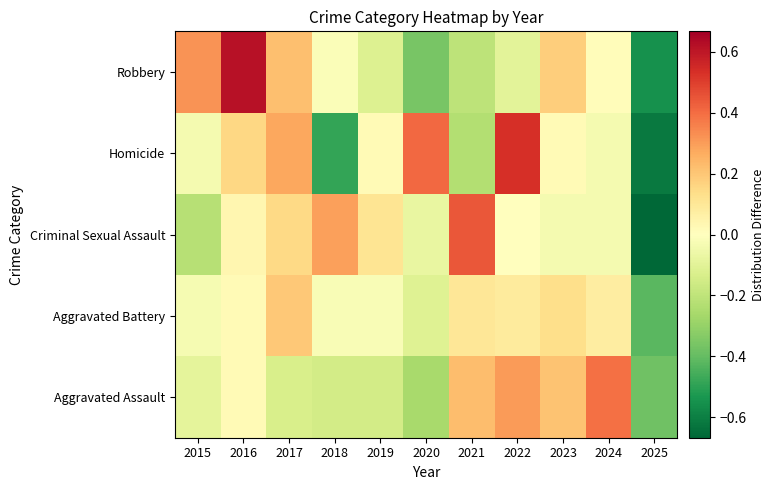

At how many categories does at least one series exceed 0?

10